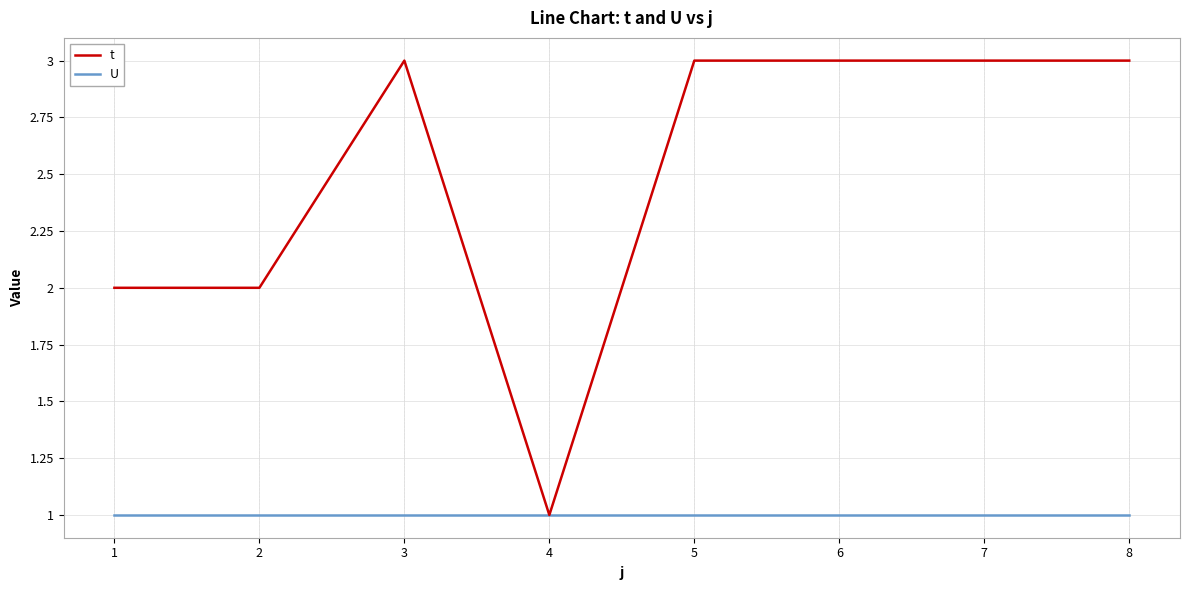

Between 2 and 3, which series saw the biggest shift?

t